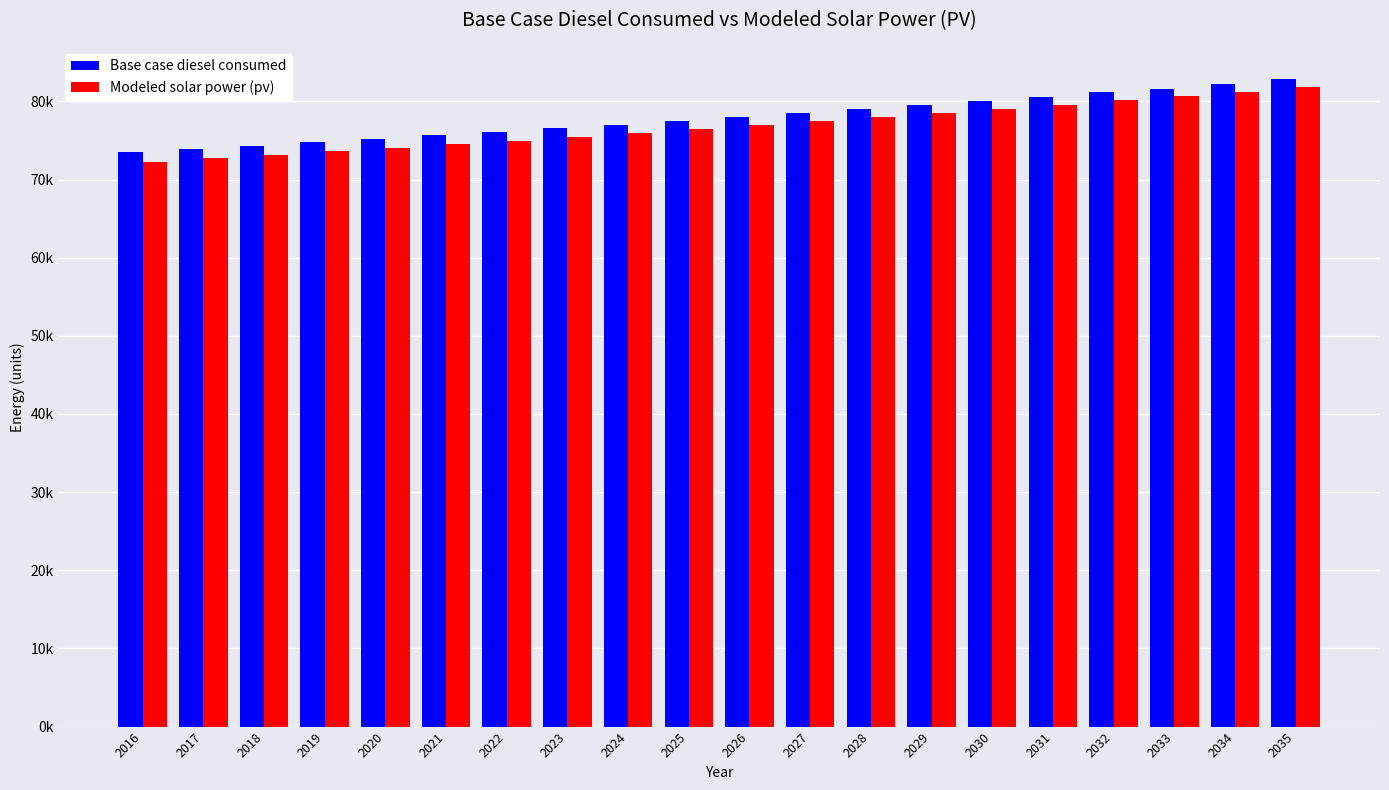

Does the chart contain any negative values?

No